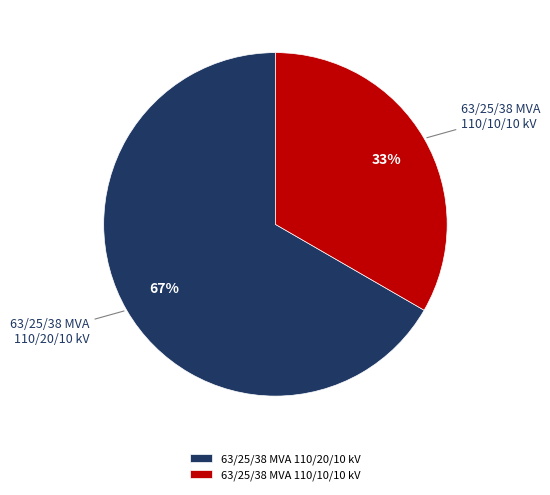

Which category has the biggest portion of the pie?

63/25/38 MVA 110/20/10 kV